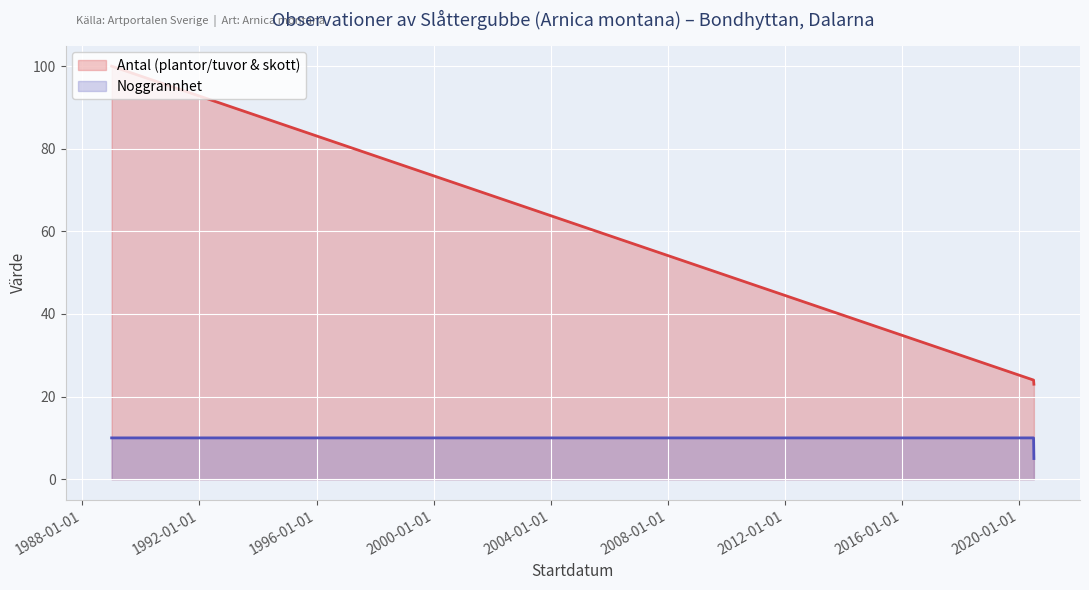

What is the value of the Antal (plantor/tuvor & skott) point at the 1st from the left?

100